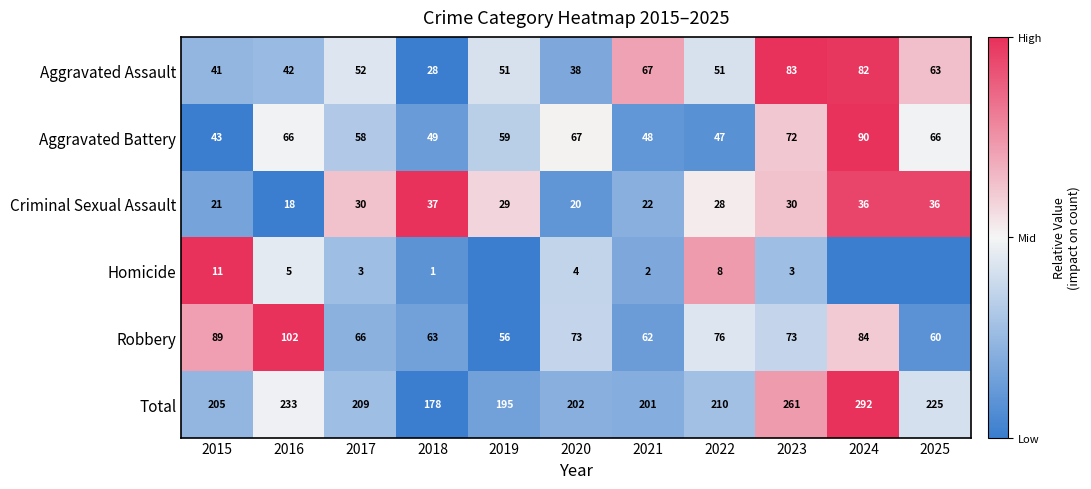

Read the Aggravated Assault value at 2023.

83.0